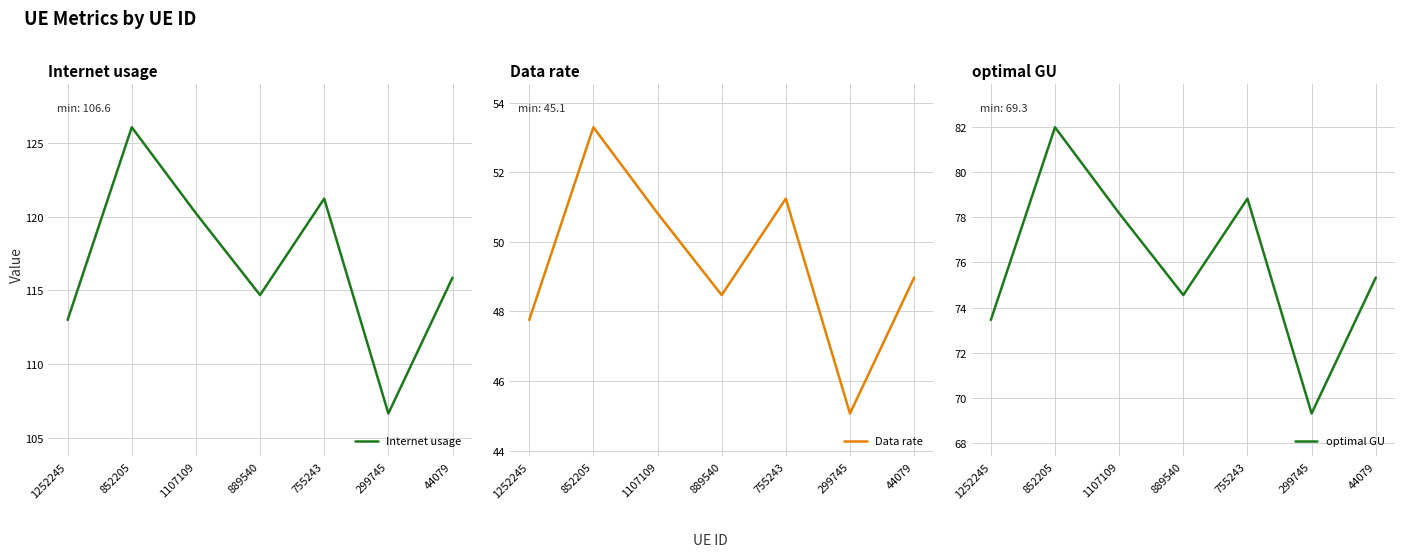

Reading left to right, extract all data points from this chart.

Internet usage: 1252245=113.0	852205=126.1	1107109=120.2	889540=114.7	755243=121.2	299745=106.6	44079=115.9
Data rate: 1252245=47.8	852205=53.3	1107109=50.8	889540=48.5	755243=51.2	299745=45.1	44079=49.0
optimal GU: 1252245=73.5	852205=82.0	1107109=78.2	889540=74.6	755243=78.8	299745=69.3	44079=75.3